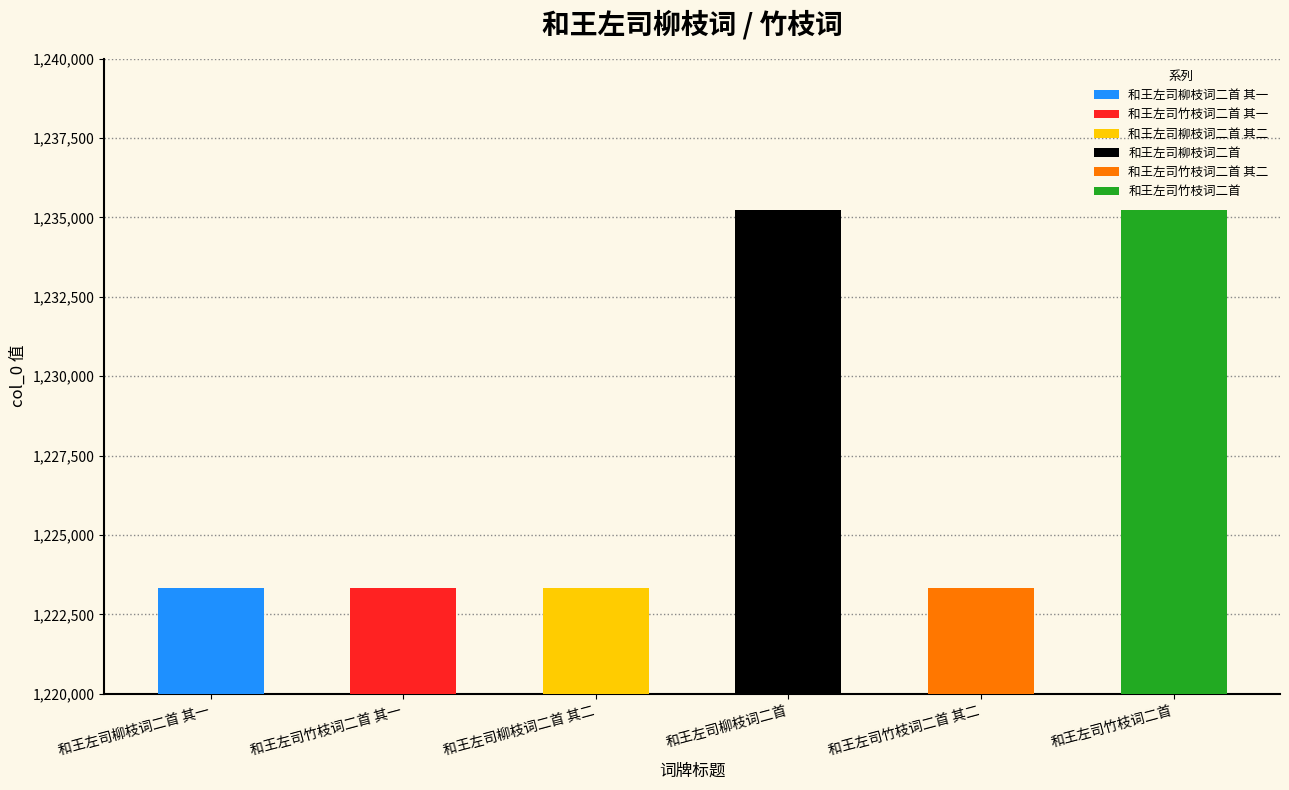

What is the average value?

1227301